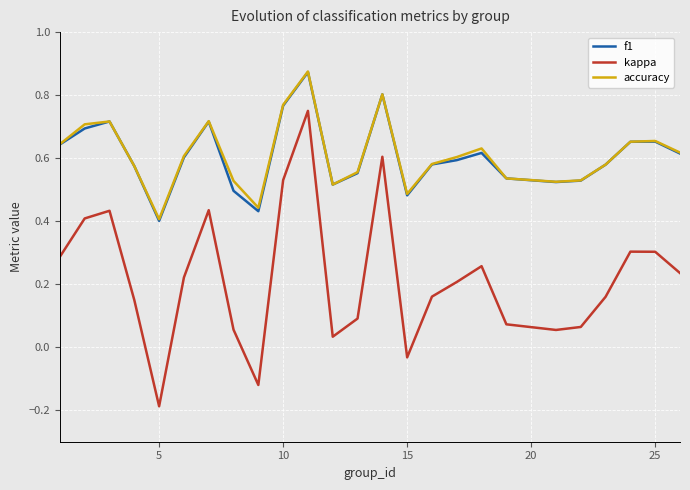

True or false: accuracy and kappa intersect in this chart.

False